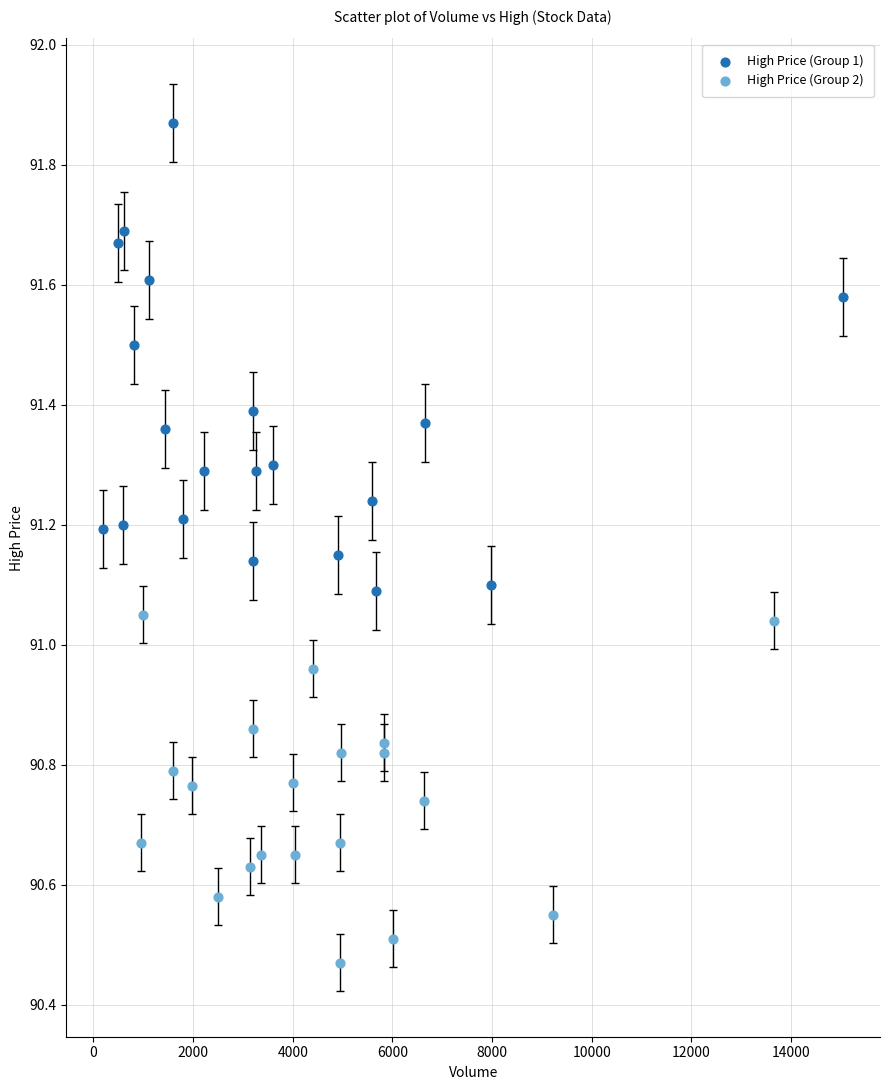

Which series has the widest spread of Y values?

High Price (Group 1)